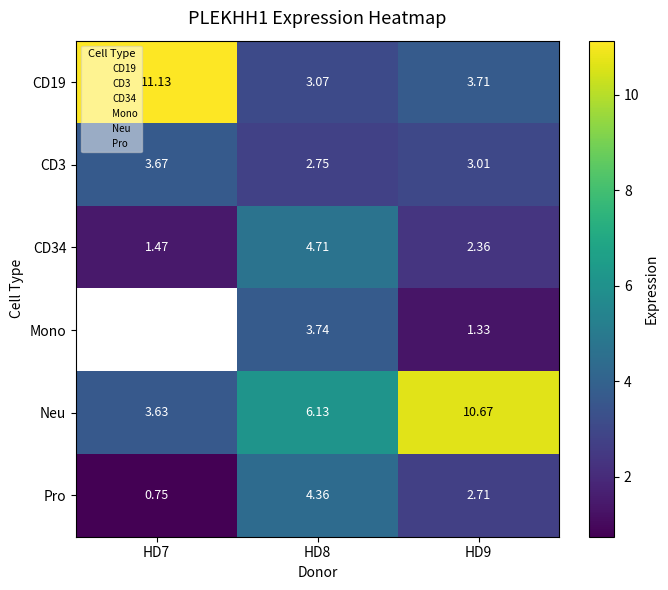

What is the greatest value displayed?

11.1